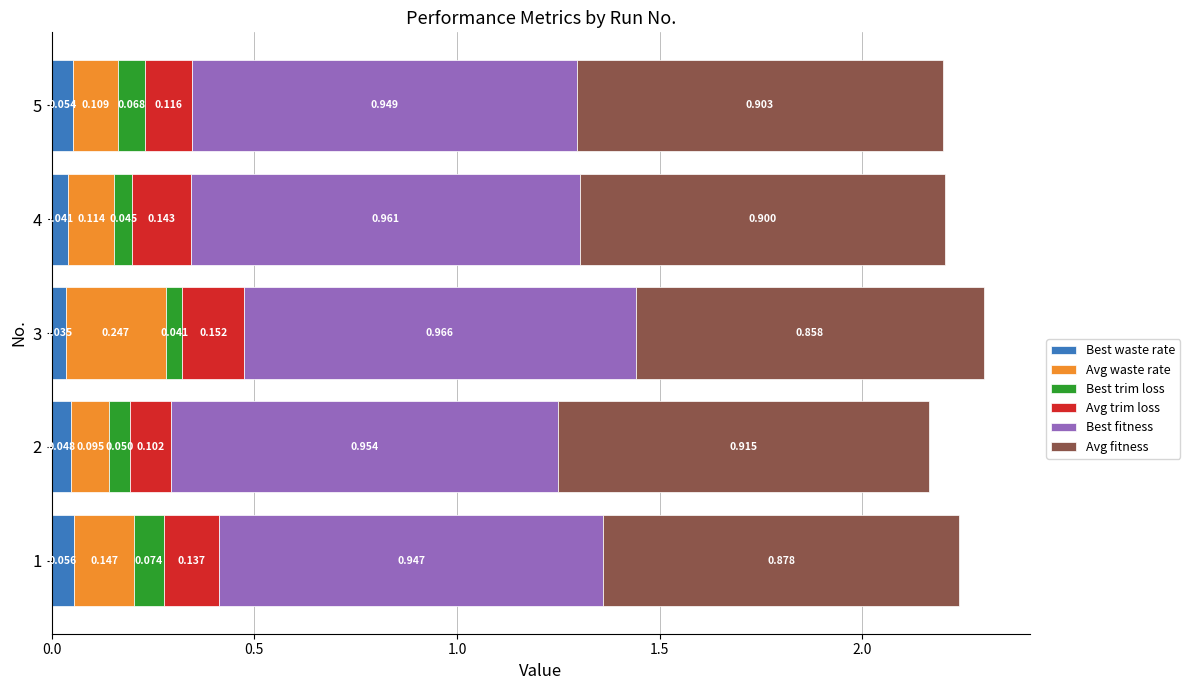

What are all the series names shown in the legend?

Best waste rate, Avg waste rate, Best trim loss, Avg trim loss, Best fitness, Avg fitness